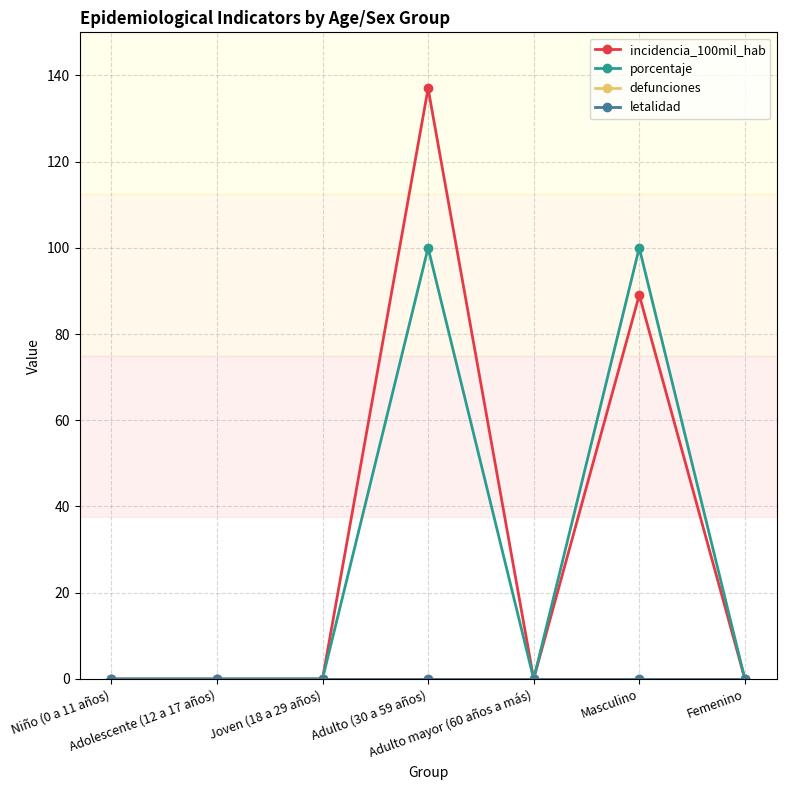

At Femenino, list the series in order from largest to smallest.

incidencia_100mil_hab, porcentaje, defunciones, letalidad